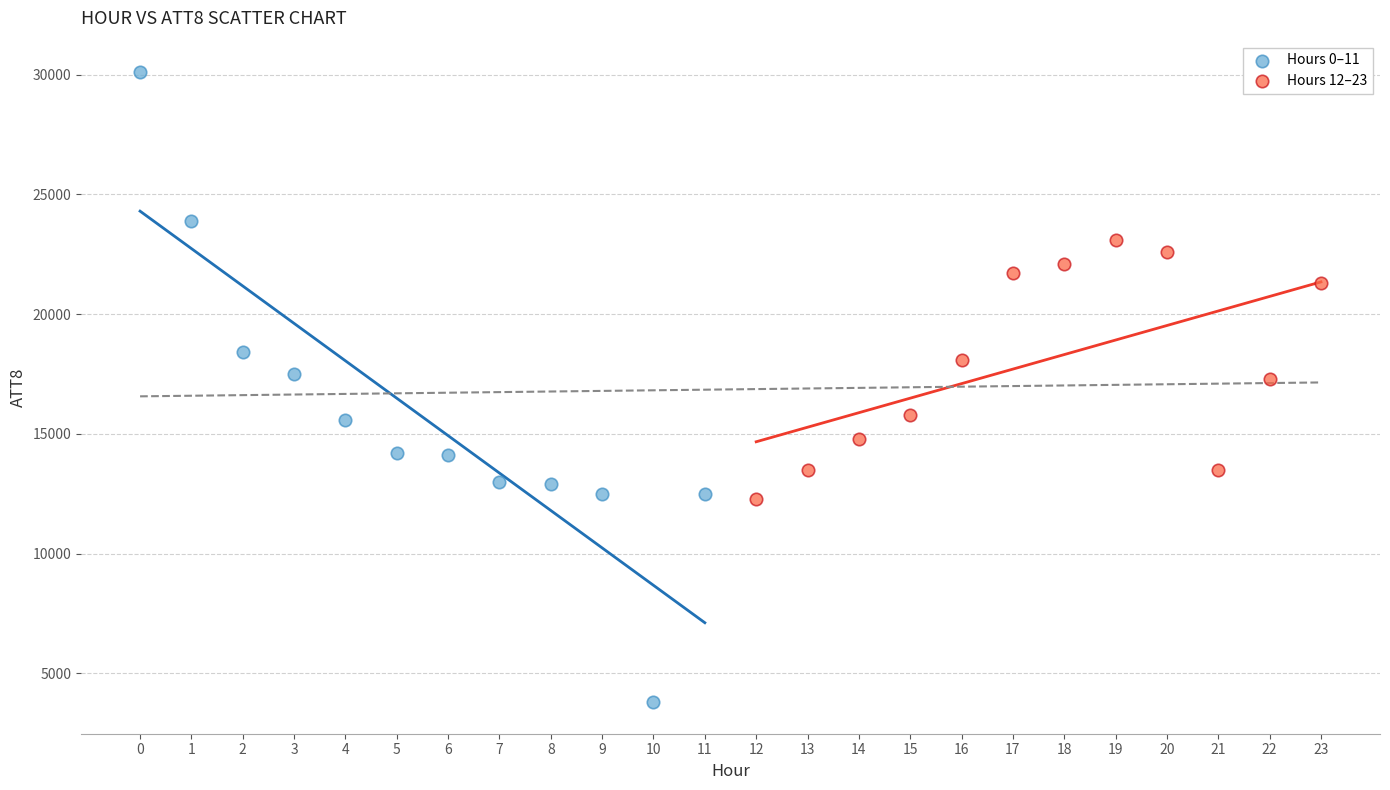

Which series contains the lowest Y value?

Hours 0–11